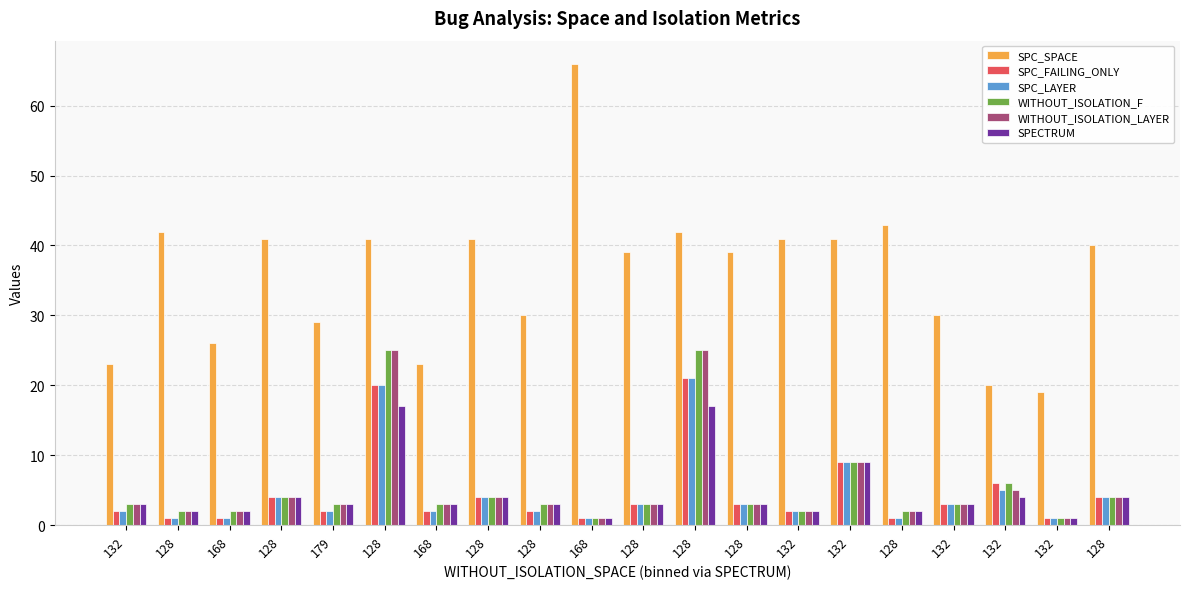

Which series changed the most between 168 and 128?

SPC_SPACE